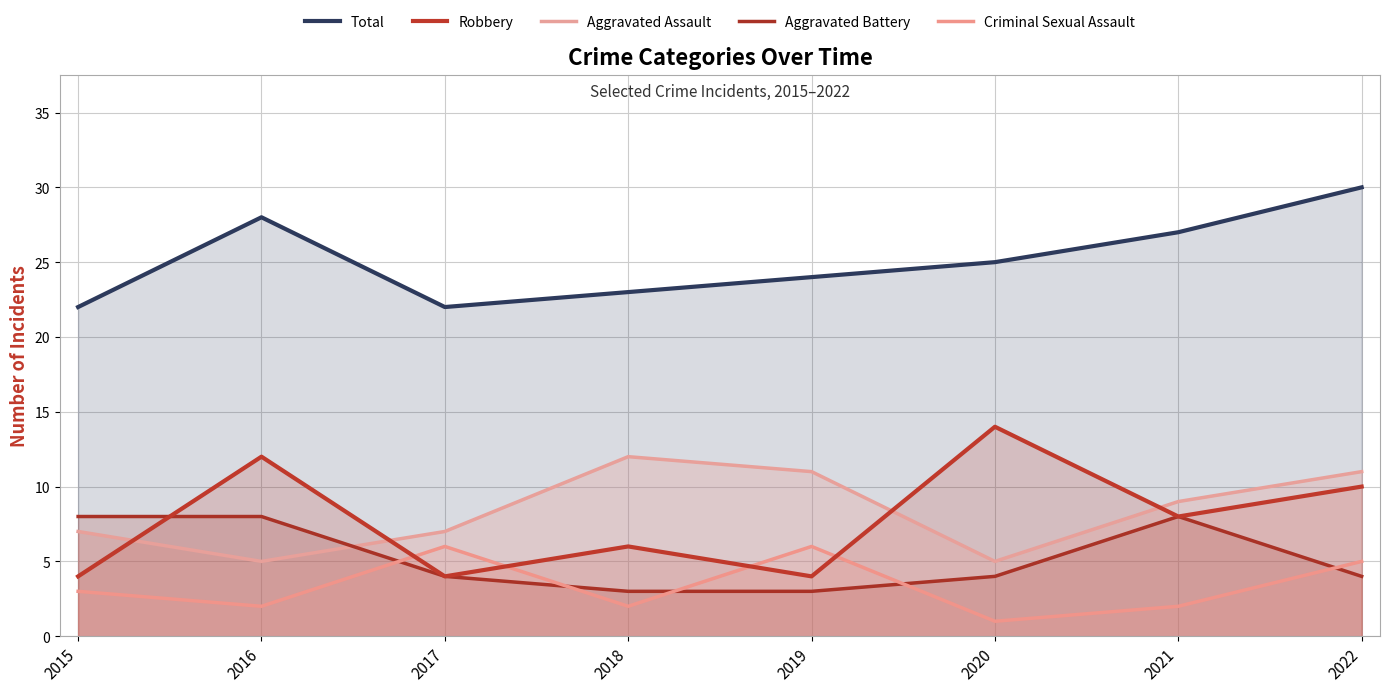

How many data points in Robbery are above 8?

3